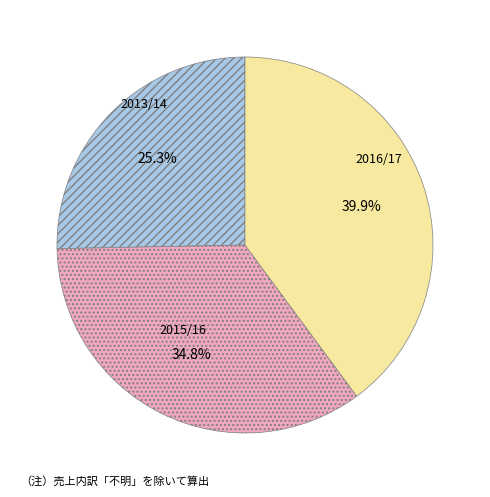

What percentage is the 2016/17 slice, to the nearest percent?

40%